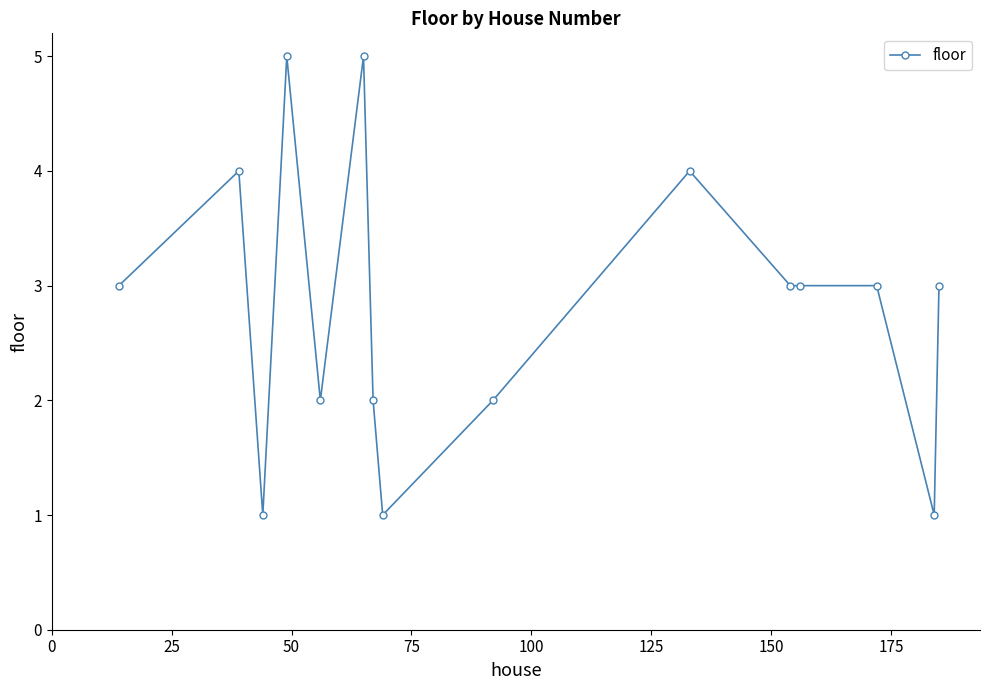

What is the difference between the maximum and minimum values?

4